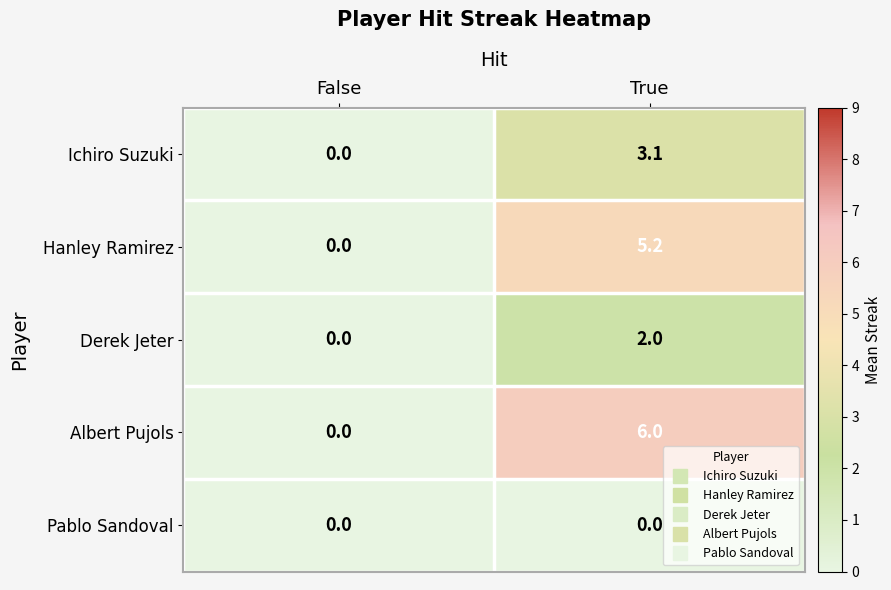

Rank the series by their maximum value, from highest to lowest.

Albert Pujols, Hanley Ramirez, Ichiro Suzuki, Derek Jeter, Pablo Sandoval